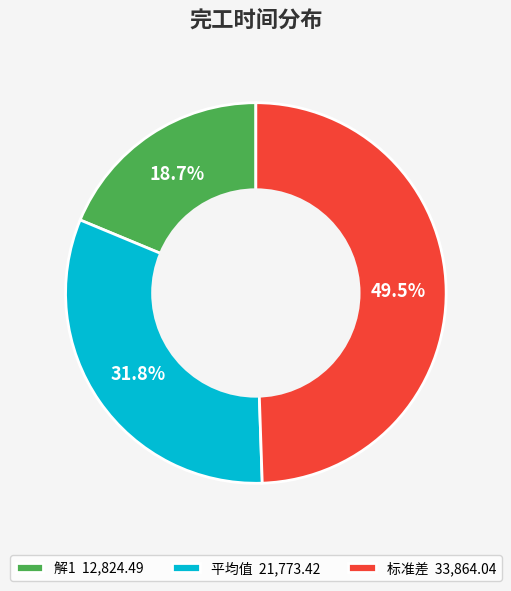

Rank the categories by value from lowest to highest.

解1, 平均值, 标准差